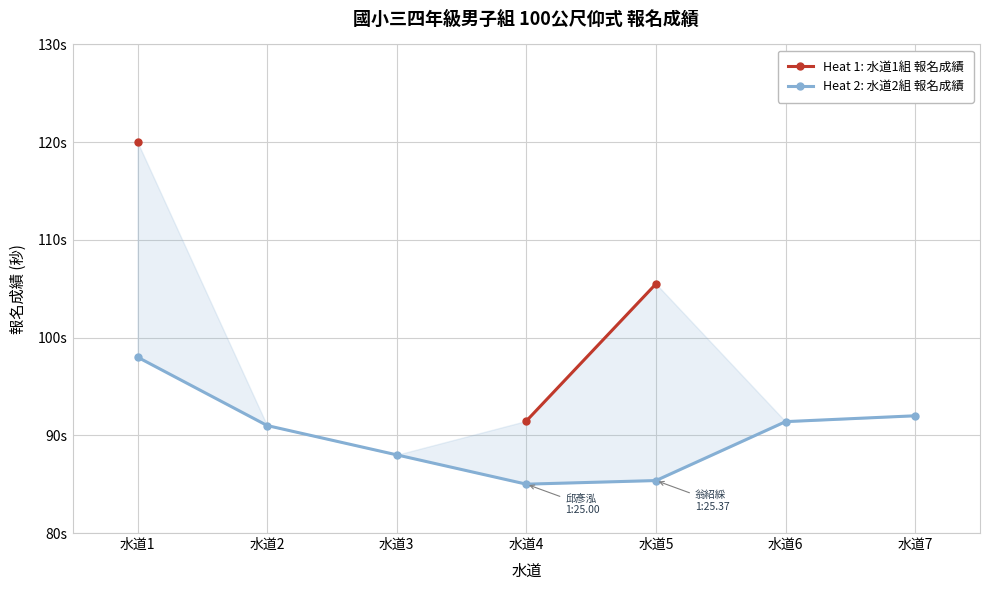

How many categories are shown in the chart?

7